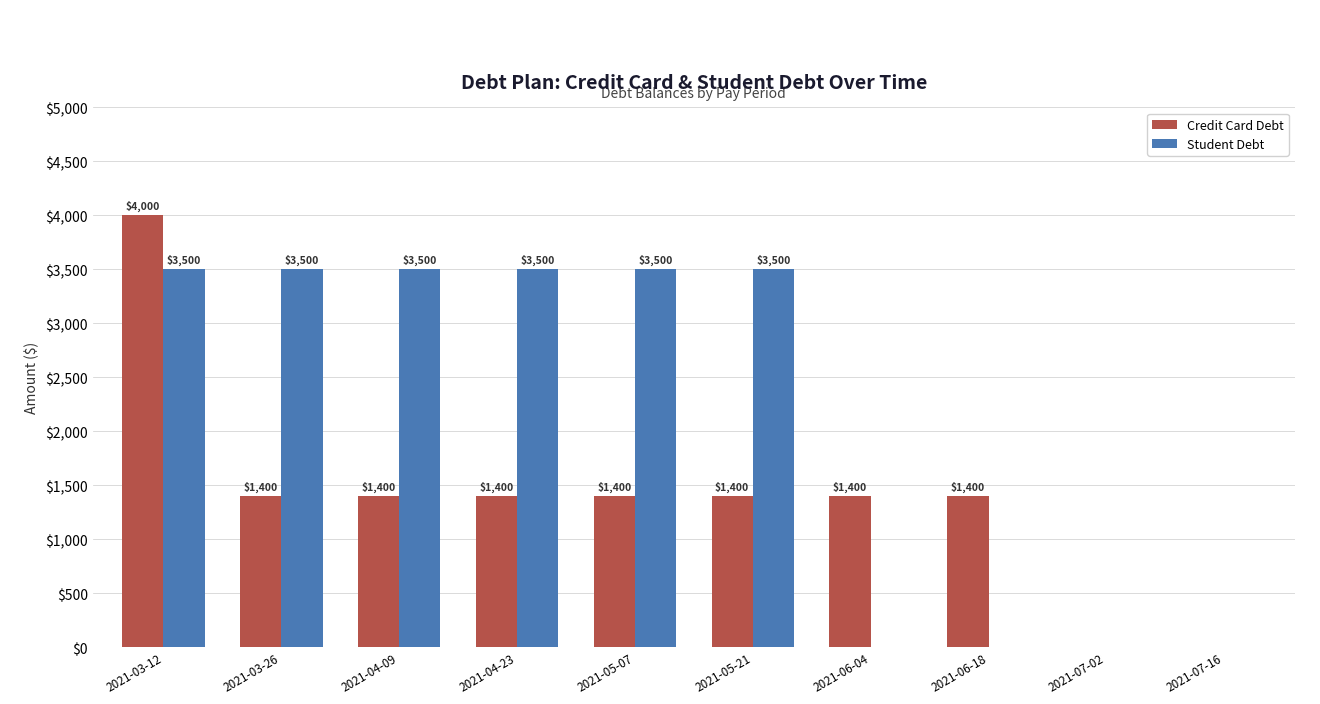

Which category has the highest value in the Credit Card Debt series?

2021-03-12